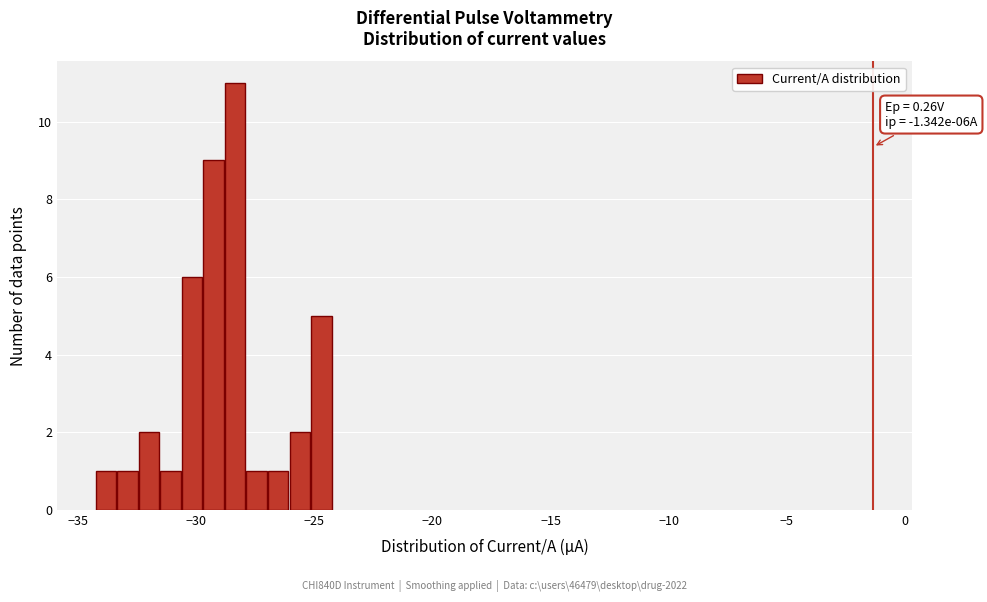

Around what value on the x-axis is the tallest bar? Give the approximate position of its centre, as read against the axis.

-28.5